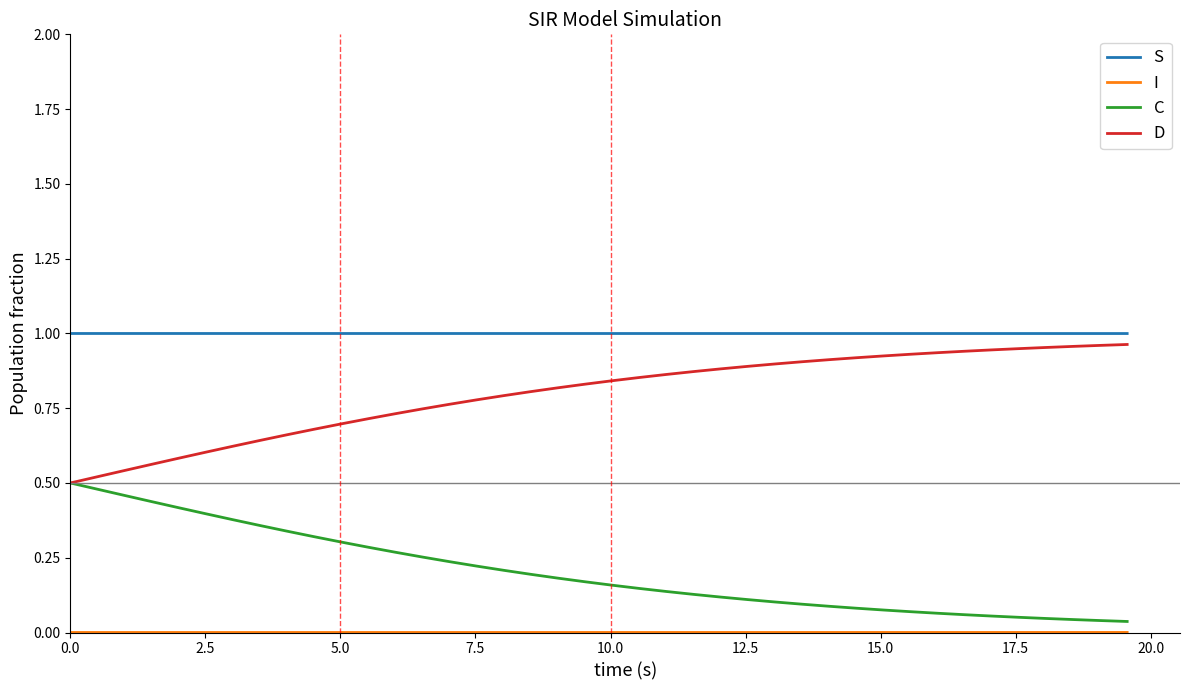

Which series has the largest total across all categories?

S